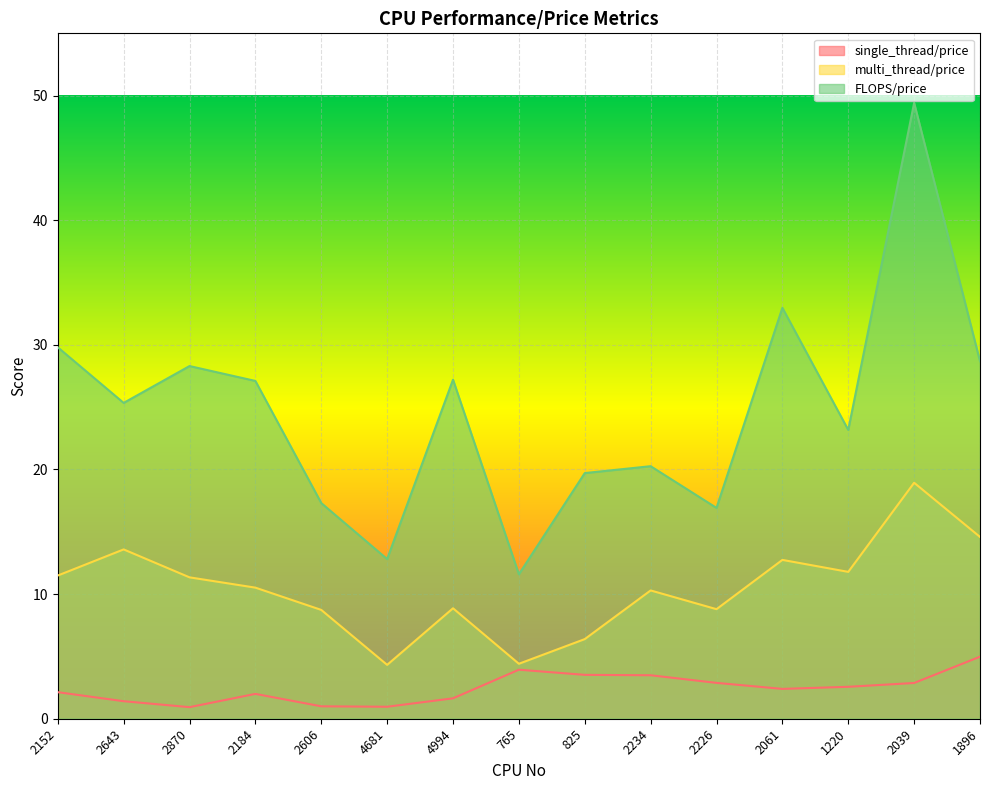

At which category is the sum across all series the highest?

2039